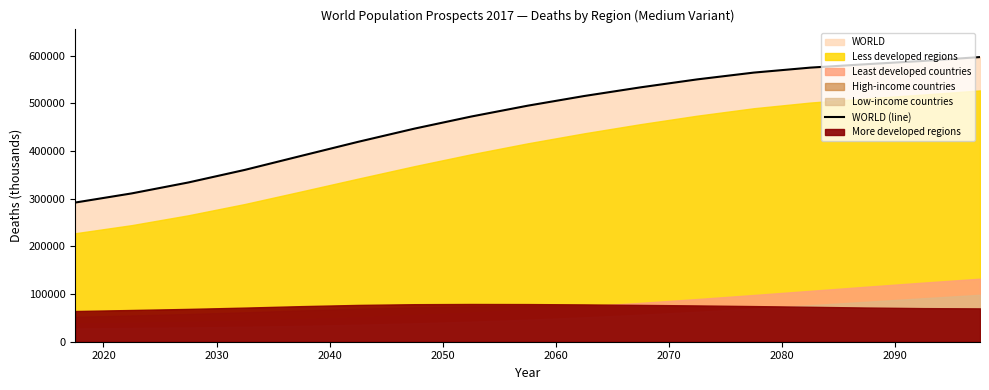

What is the difference between the maximum and second lowest values?

286055.1